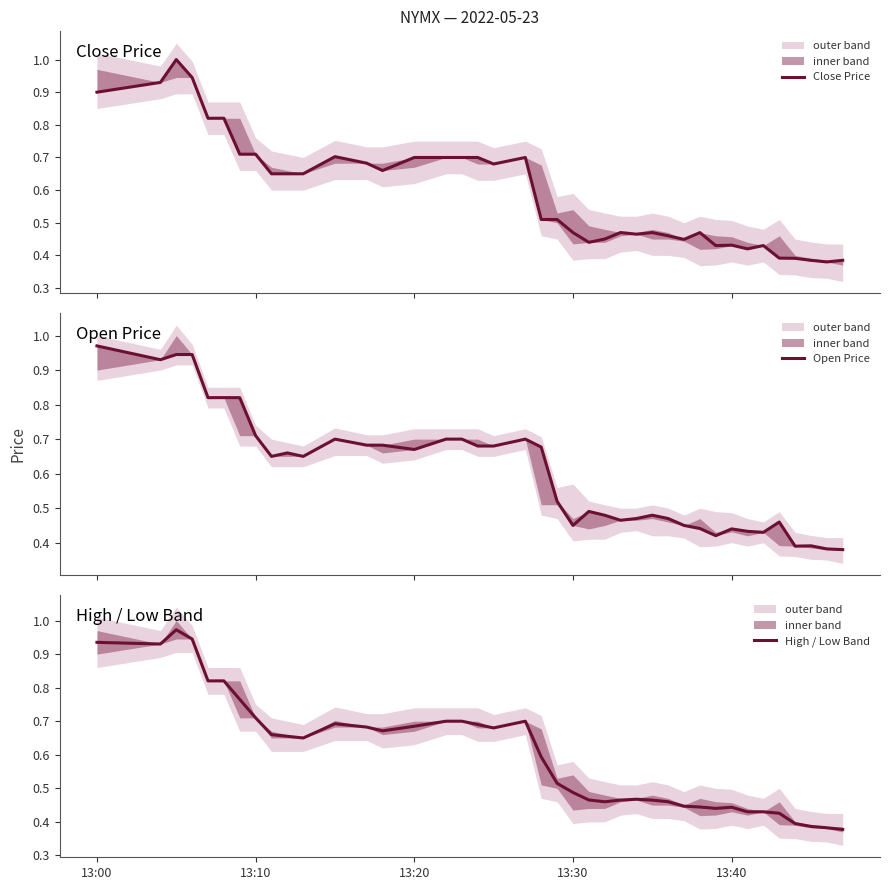

In Open Price, how many points are higher than both neighbors (excluding endpoints)?

9